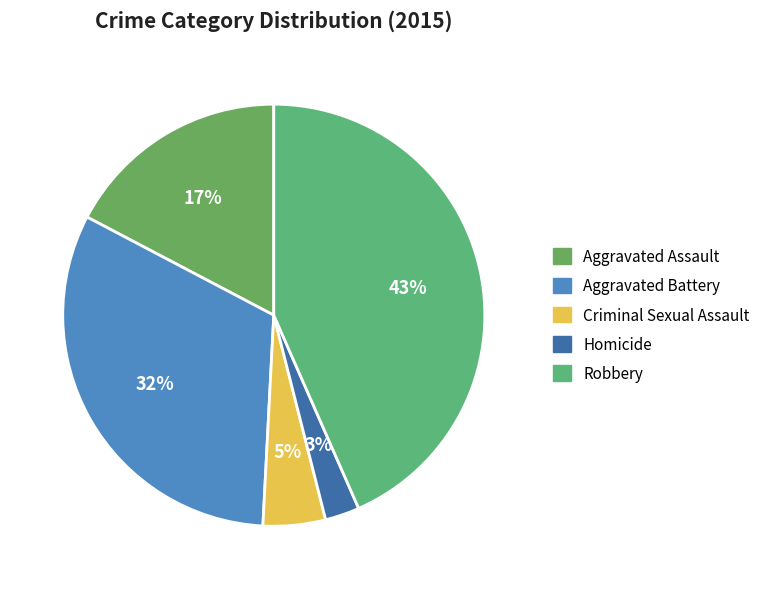

To the nearest percent, what is the average slice percentage?

20%